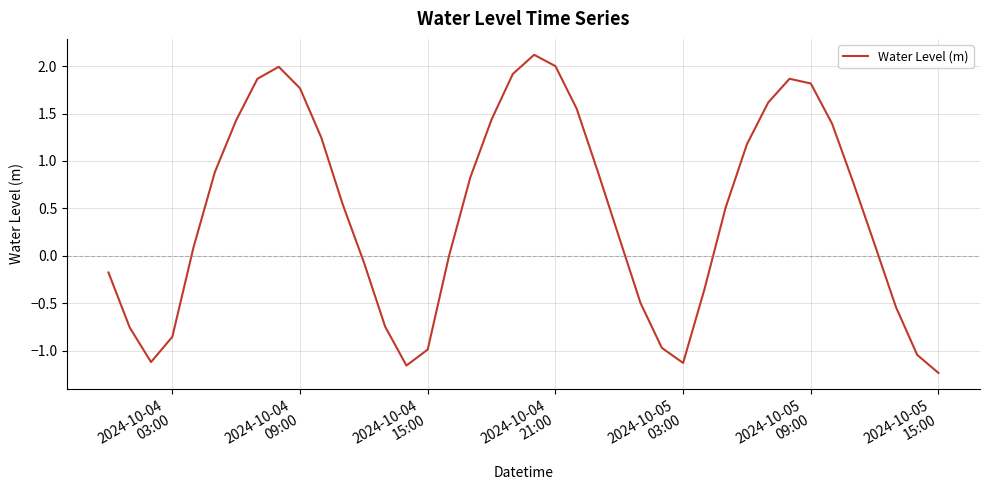

How many lines are shown in the chart?

1